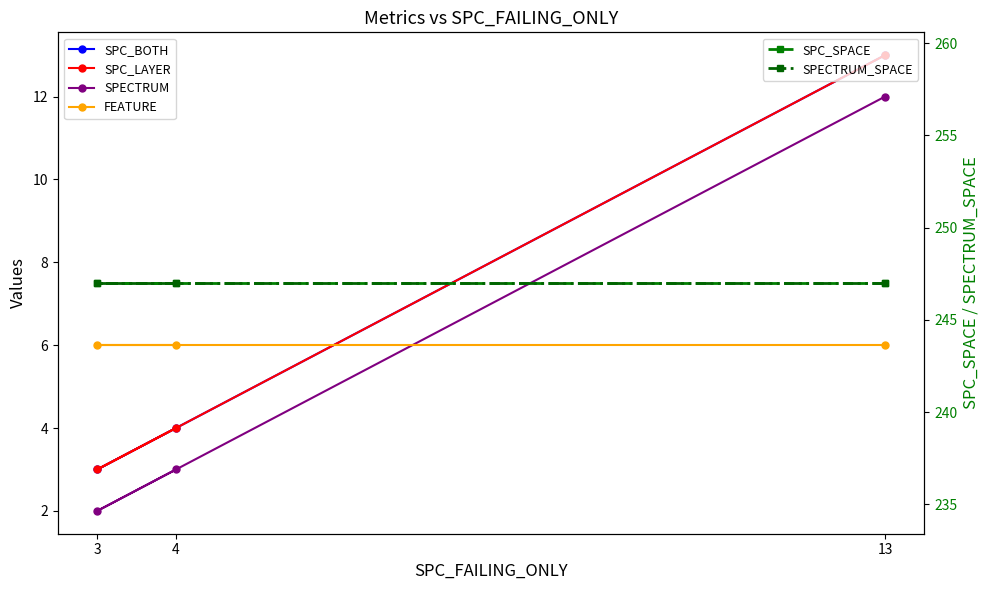

Which series changed the most between 4 and 13?

SPC_BOTH